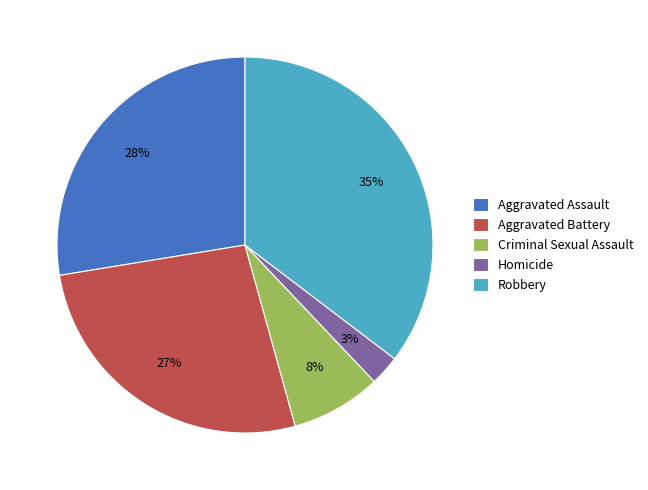

The Homicide slice represents 3% of the pie. True or false?

True